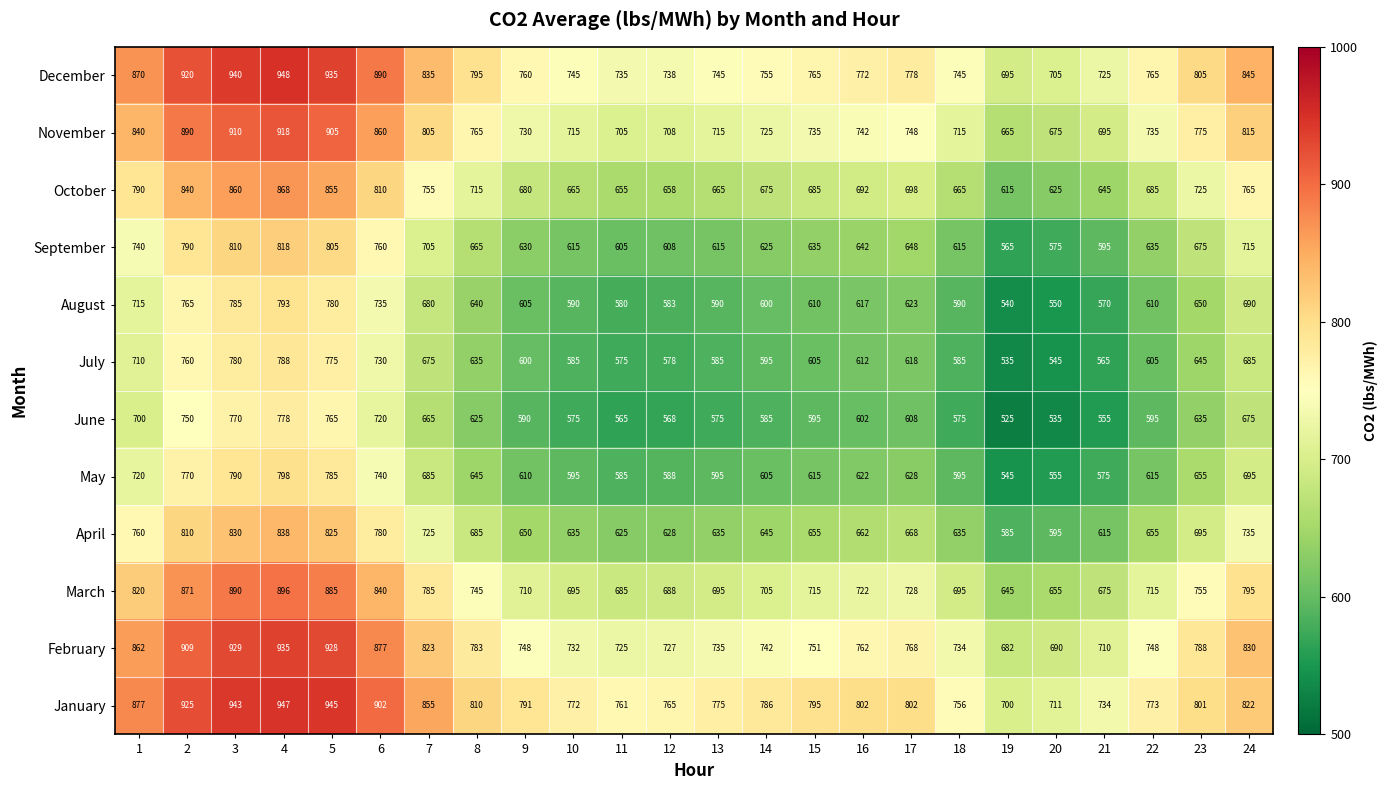

What is the spread (max minus min) of values at 15?

200